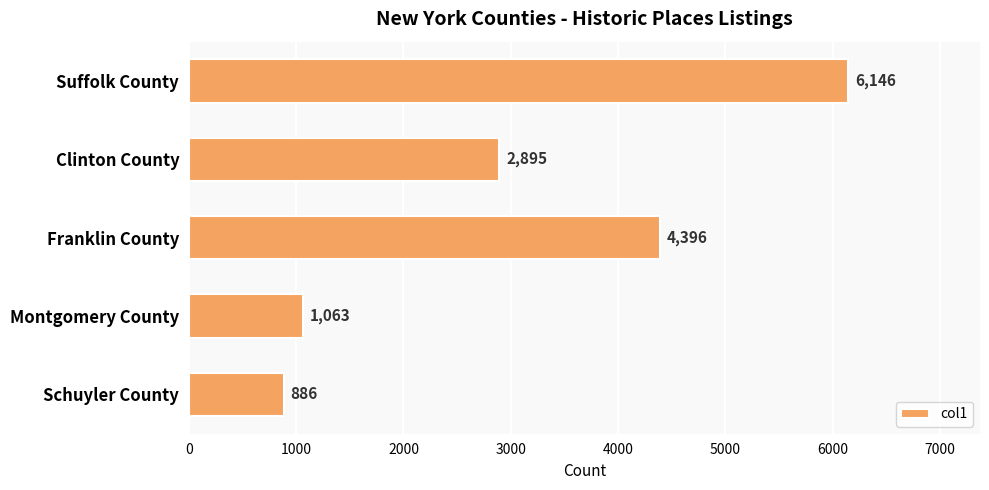

At which category does the chart reach its peak across all series?

Suffolk County